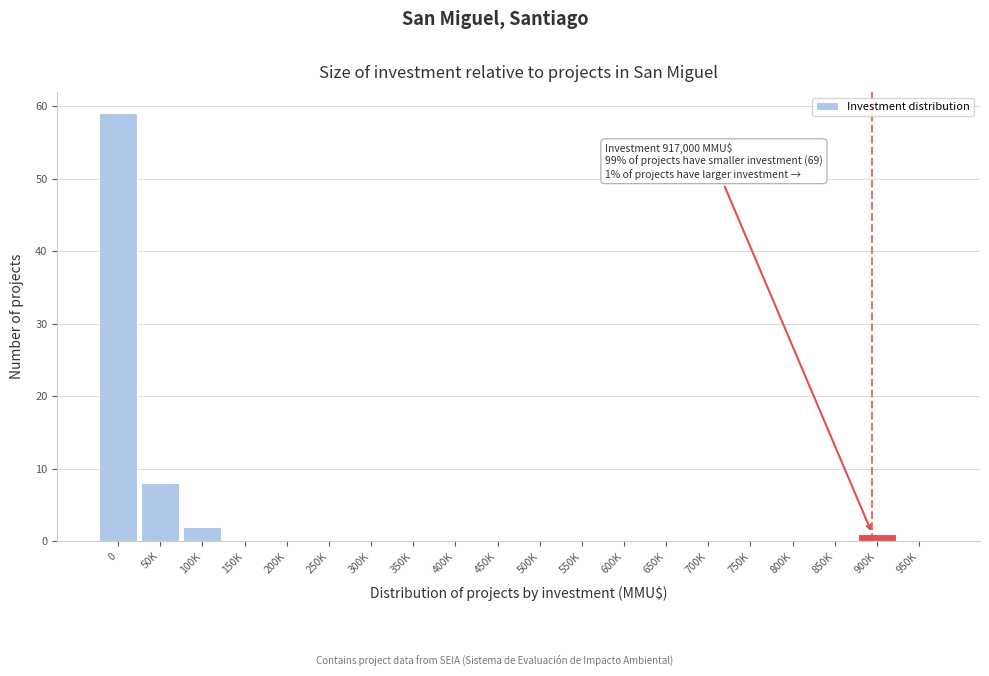

Reading right to left, what are all the values shown in this chart?

950K=0	900K=1	850K=0	800K=0	750K=0	700K=0	650K=0	600K=0	550K=0	500K=0	450K=0	400K=0	350K=0	300K=0	250K=0	200K=0	150K=0	100K=2	50K=8	0=59